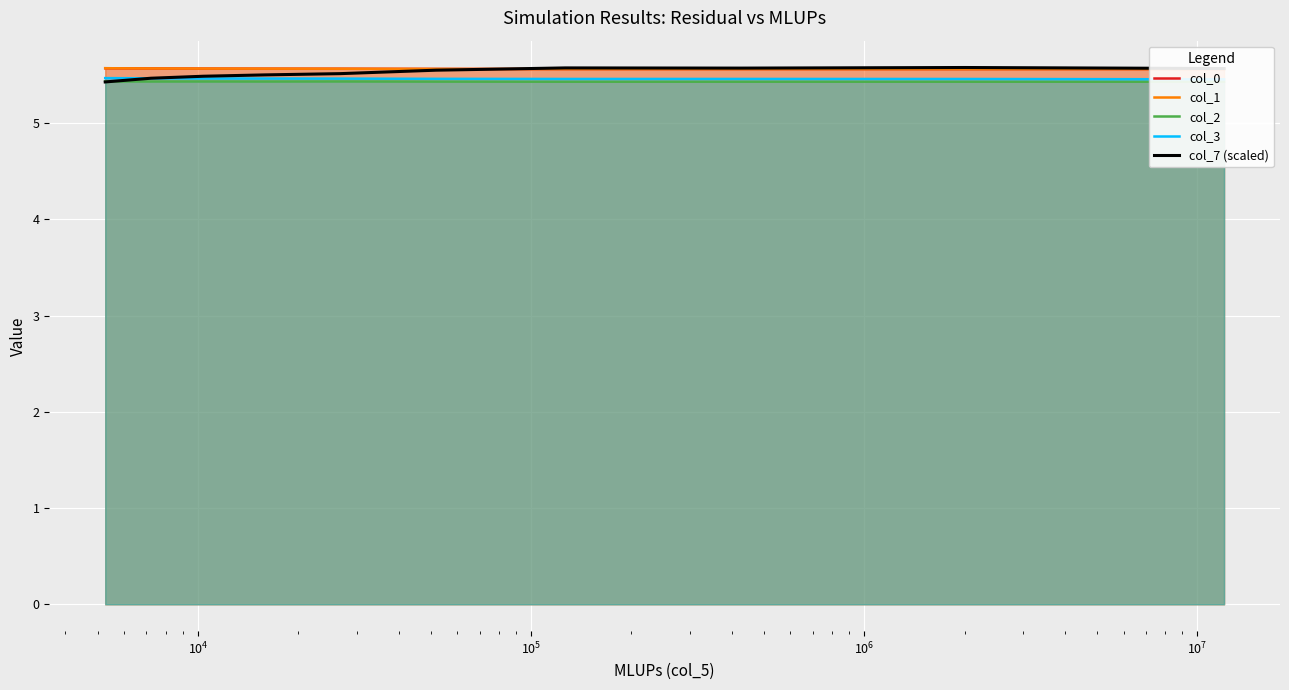

How many lines are shown in the chart?

5